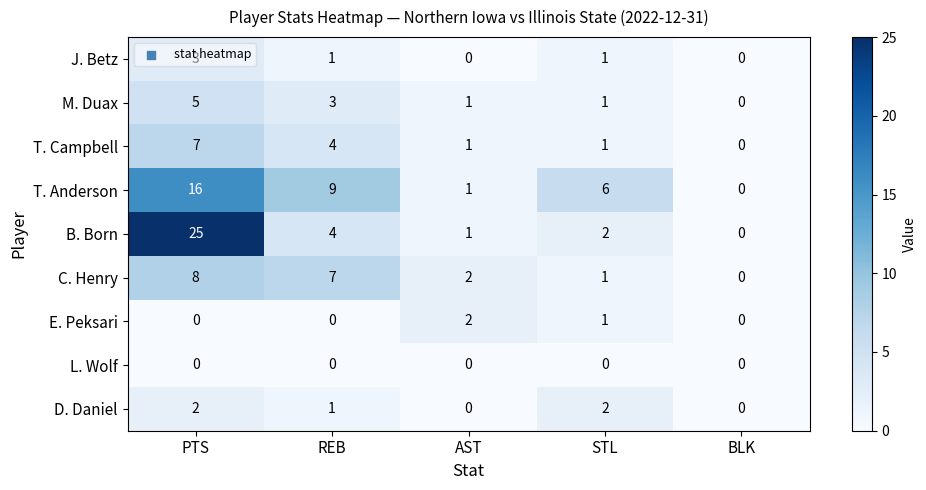

What is the difference between the highest and lowest values at PTS?

25